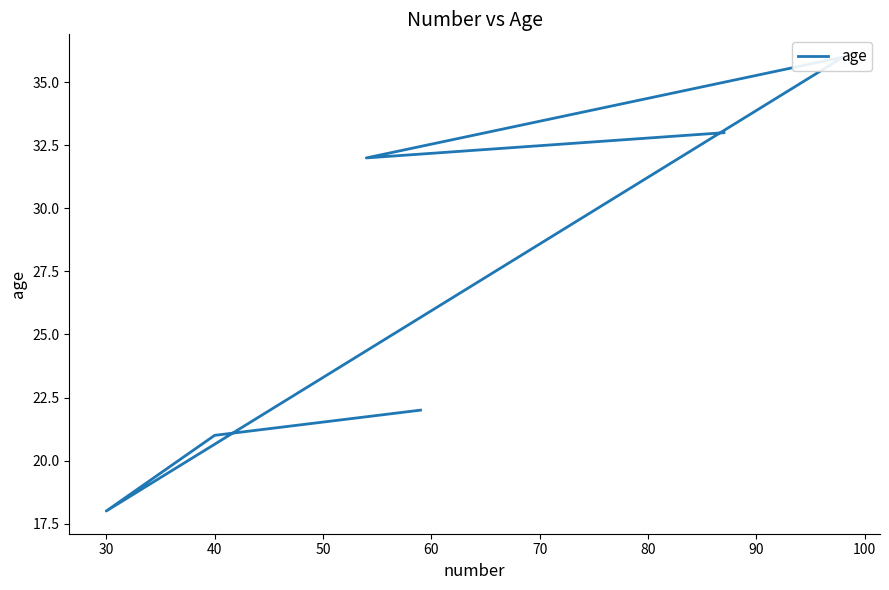

What is the sum of the values at 40 and 70?

51